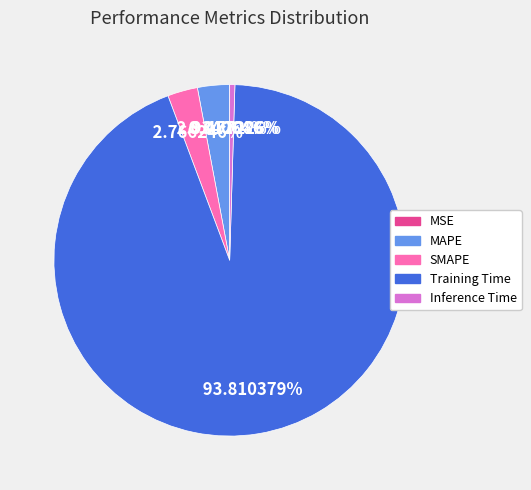

Does any single category account for the majority?

Yes